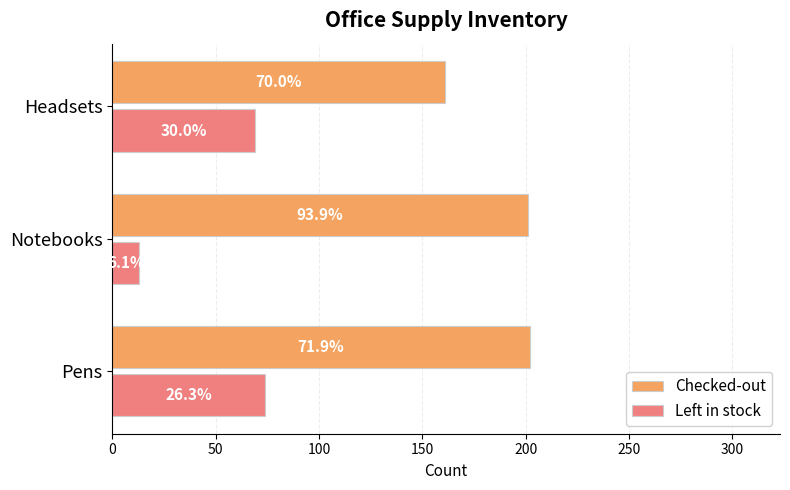

Which series has the largest total across all categories?

Checked-out